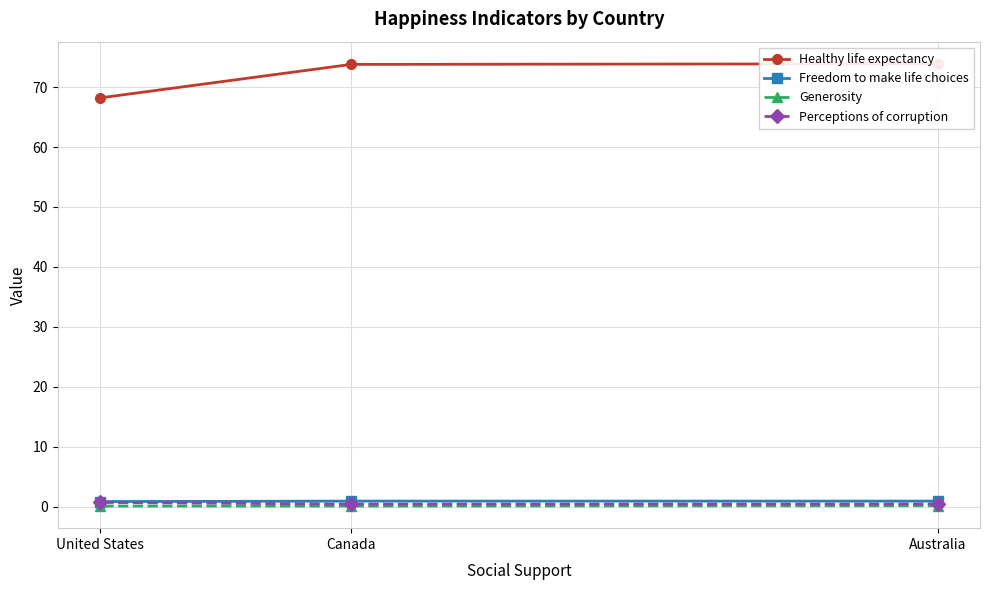

What is the label of the 2nd point from the right?

Canada